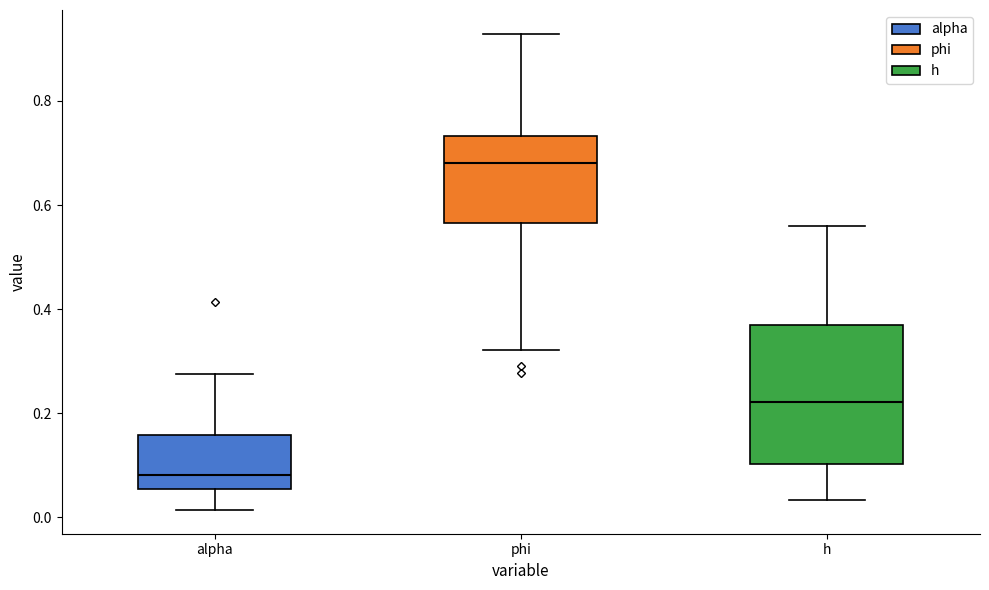

Where does the lower whisker of the box for alpha end on the y-axis? The values are not printed on the chart, so give them approximately, as read against the axis.

0.02